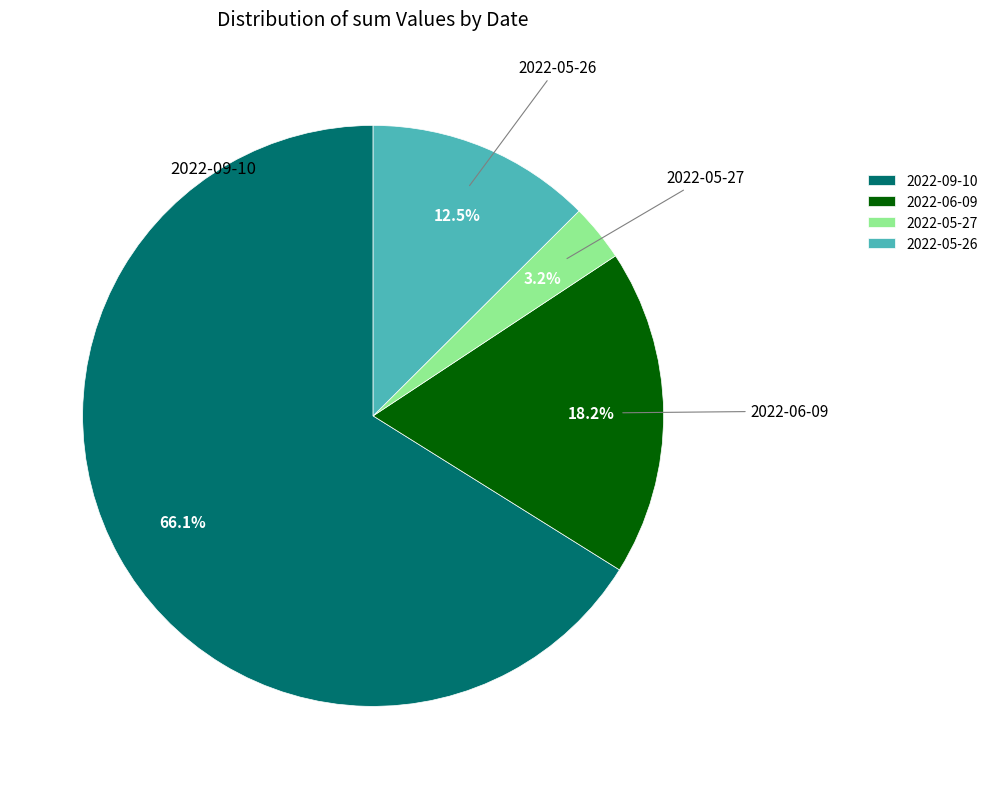

To the nearest percent, what is the difference between the largest and smallest slice percentages?

63%